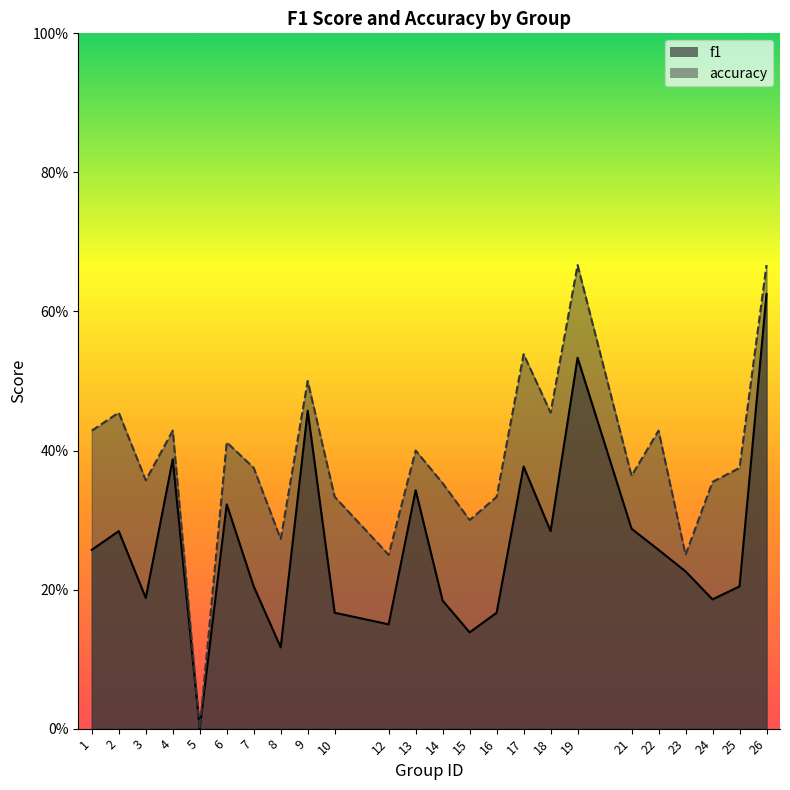

Count the f1 values in the range 0 to 1.

24